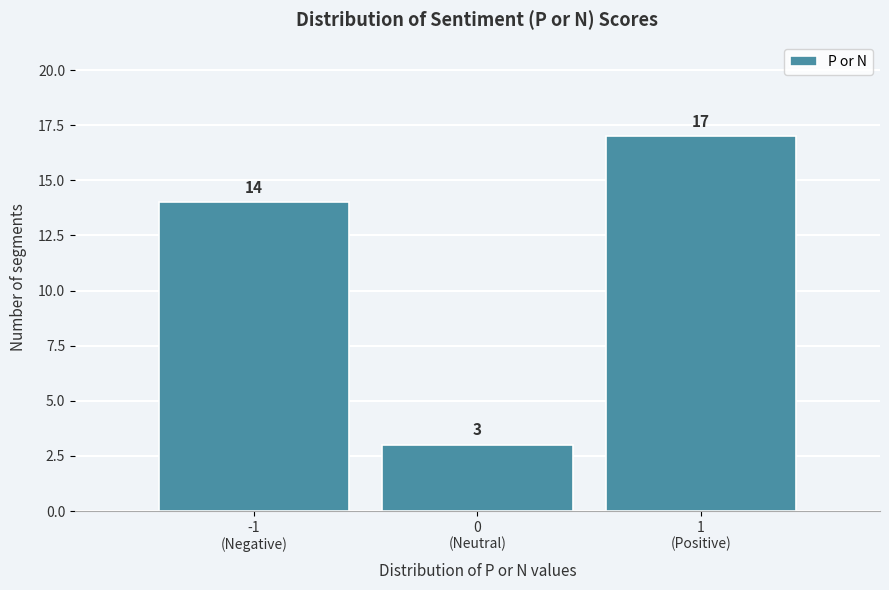

Reading right to left, extract all data points from this chart.

17	3	14